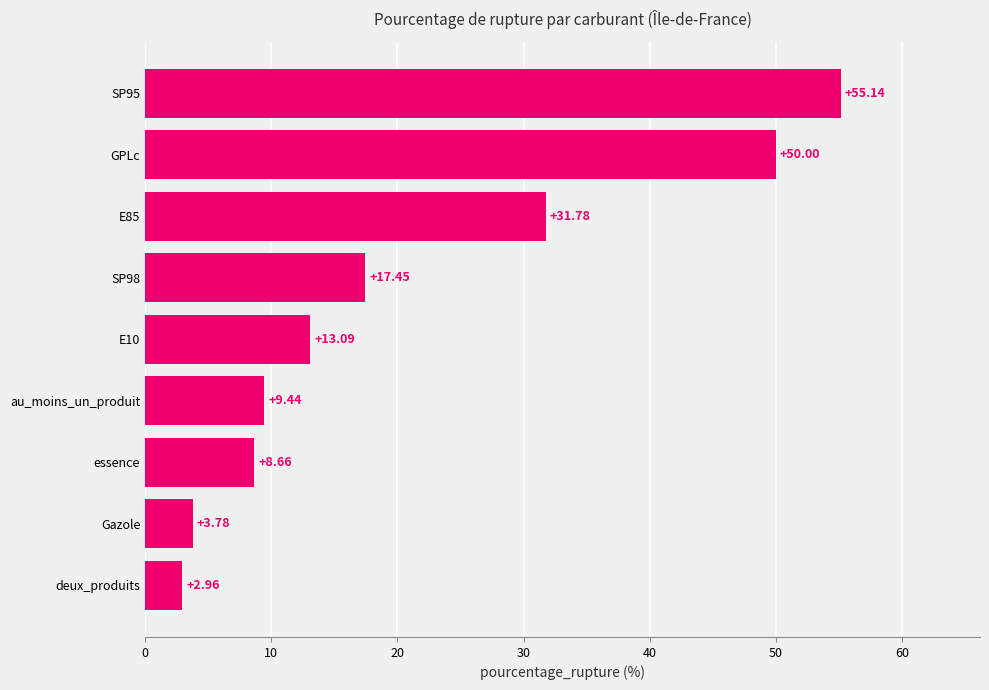

What is the sum of all values?

192.3